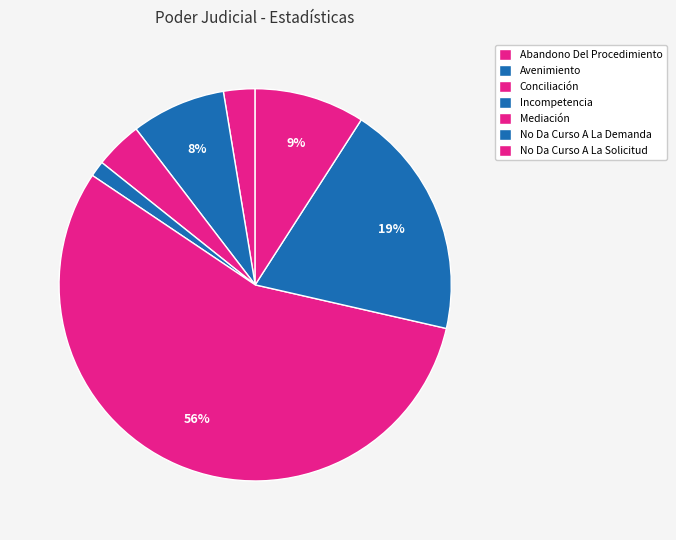

Which category has the smallest portion of the pie?

Incompetencia